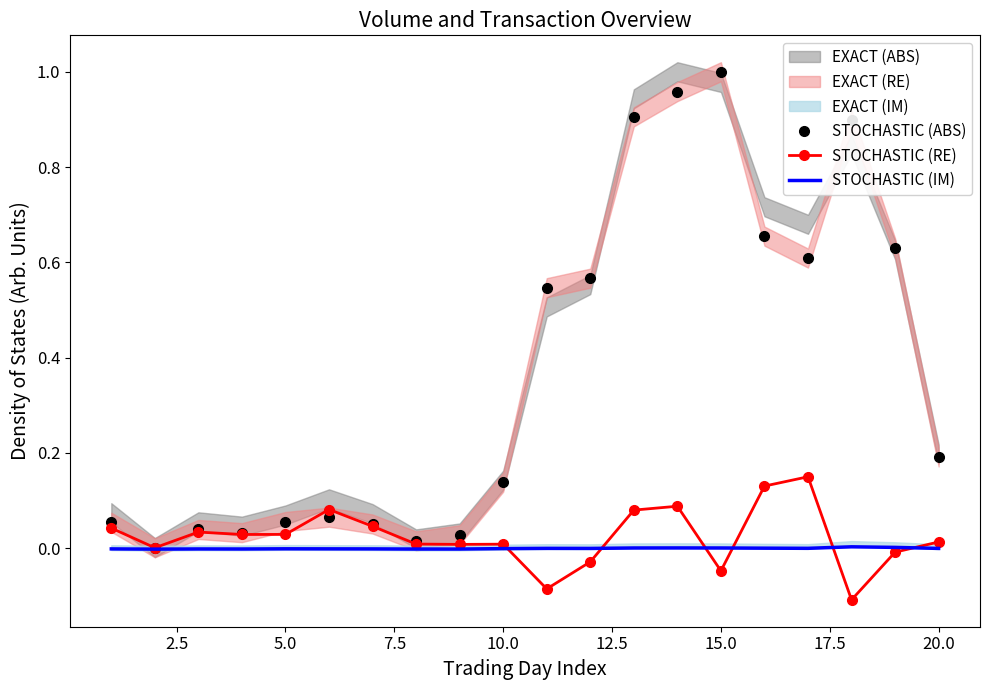

Is it true that STOCHASTIC (RE) equals 0.0 at 10.0?

True